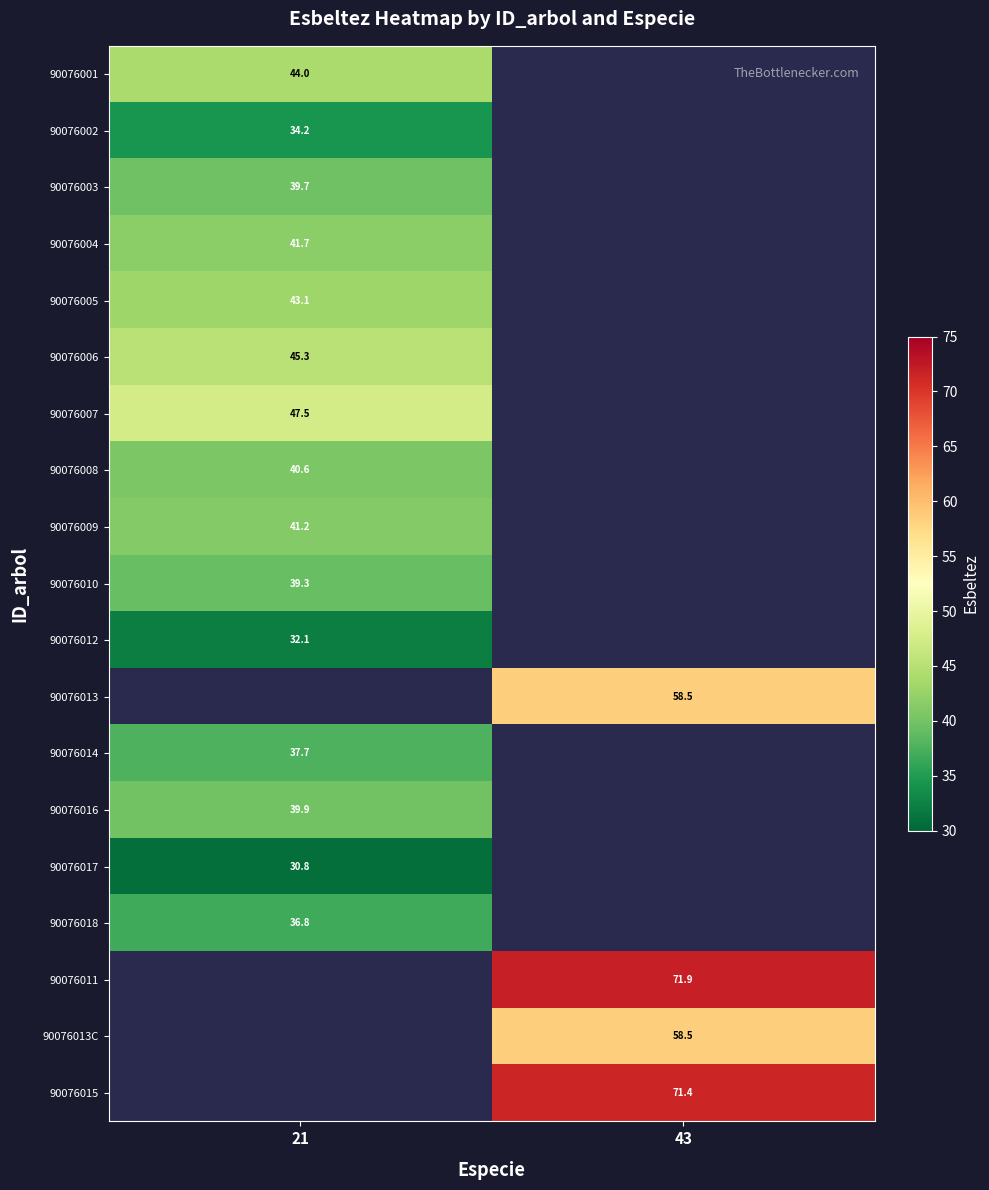

The value of 90076008 at 21 is 40.6. True or false?

True